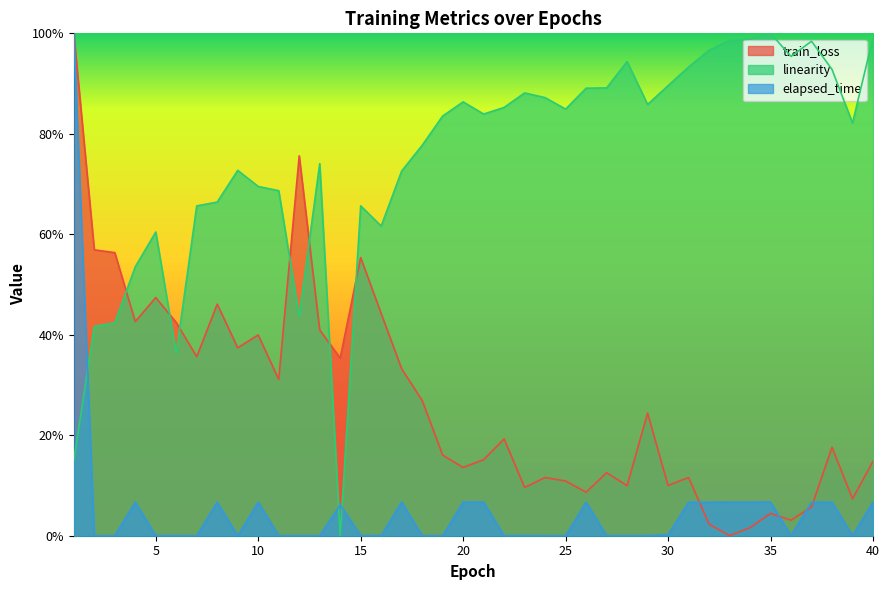

What is the value of the train_loss point at the 21st from the left?

0.2